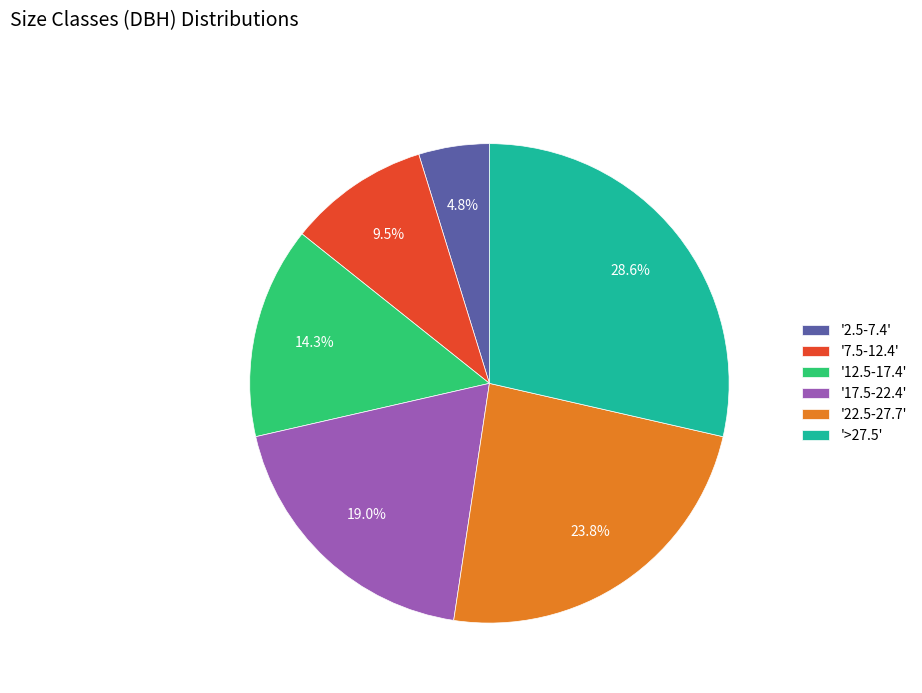

Rank the categories by value from lowest to highest.

'2.5-7.4', '7.5-12.4', '12.5-17.4', '17.5-22.4', '22.5-27.7', '>27.5'